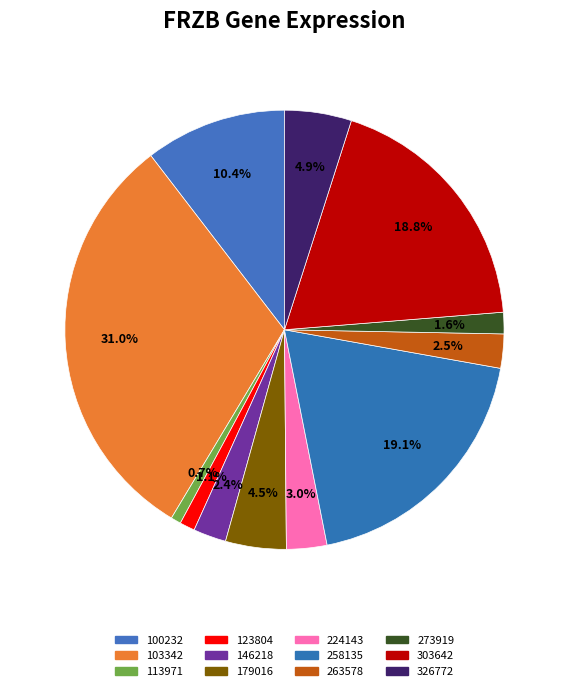

Is 146218 the majority of the pie?

No